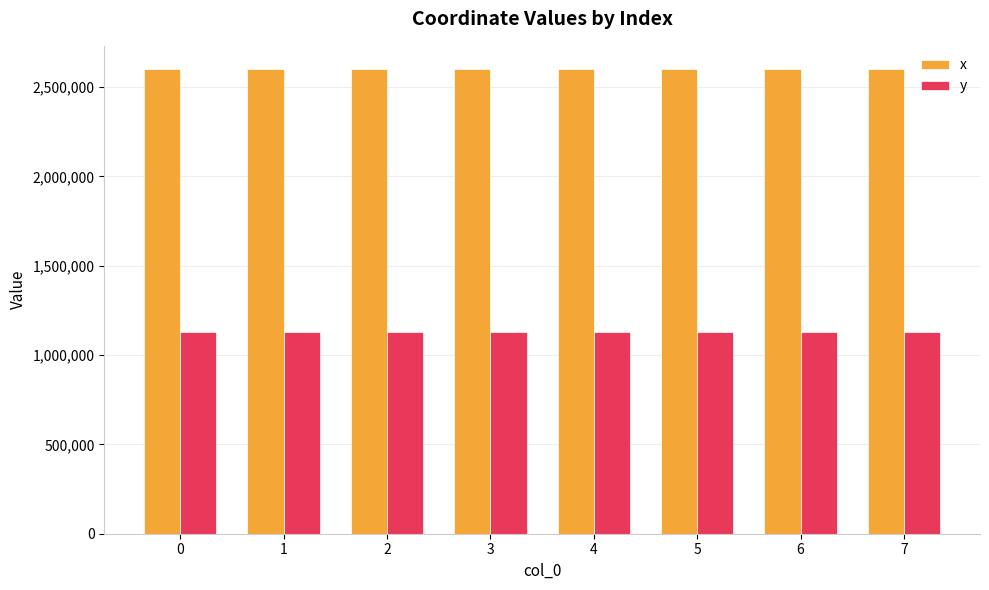

What are all the series names shown in the legend?

x, y